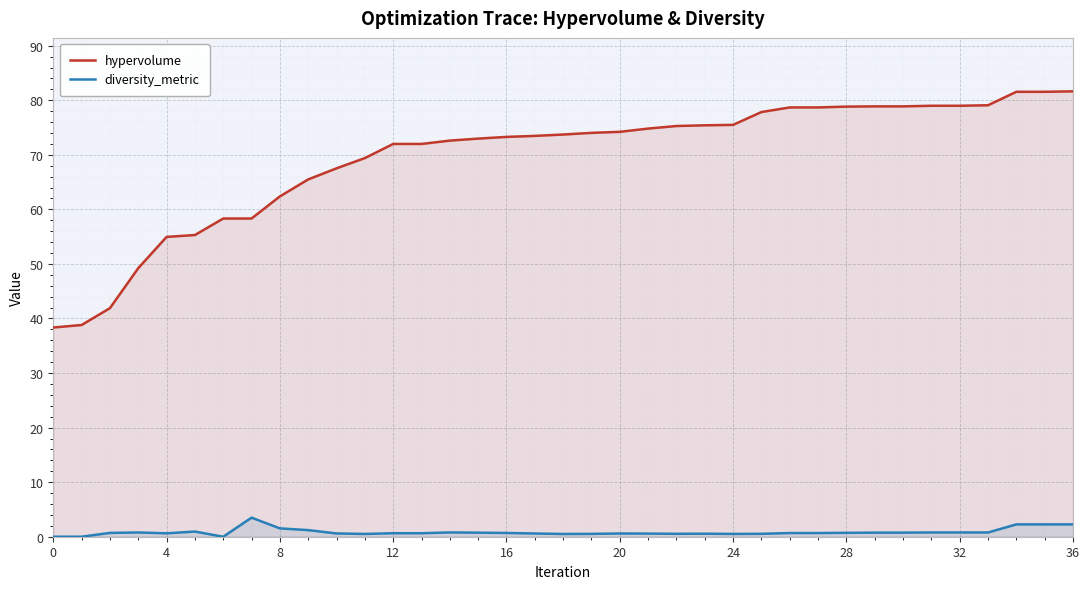

Which series has the largest total across all categories?

hypervolume